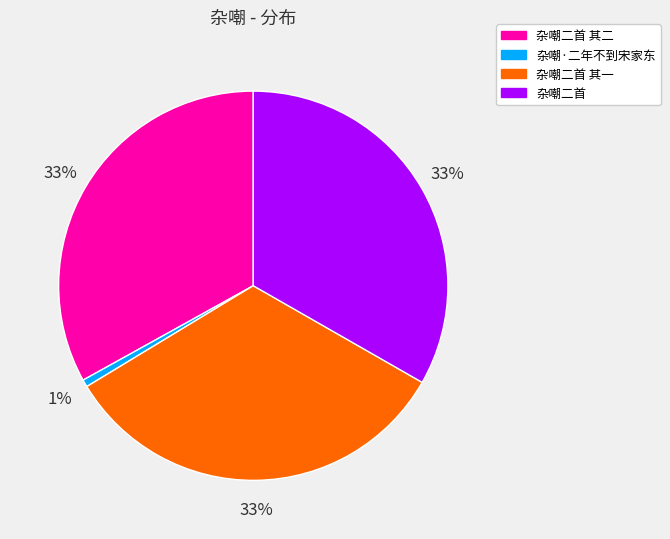

To the nearest percent, what is the average slice percentage?

25%